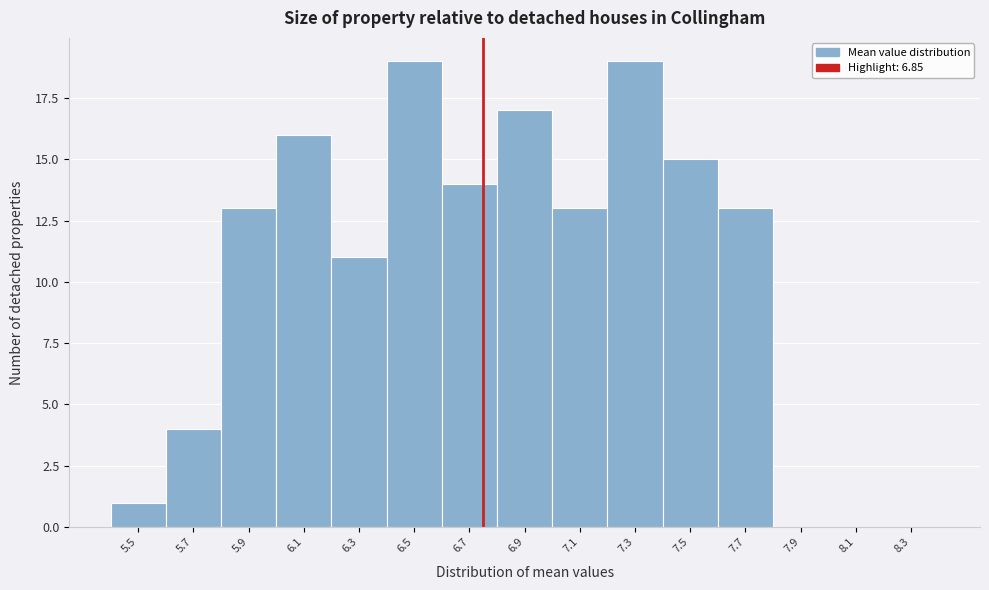

Reading left to right, extract all data points from this chart.

5.5=1	5.7=4	5.9=13	6.1=16	6.3=11	6.5=19	6.7=14	6.9=17	7.1=13	7.3=19	7.5=15	7.7=13	7.9=0	8.1=0	8.3=0